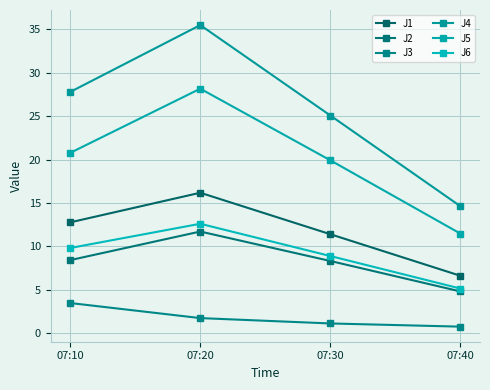

True or false: J3 has a value of 1.1 at 07:30.

True